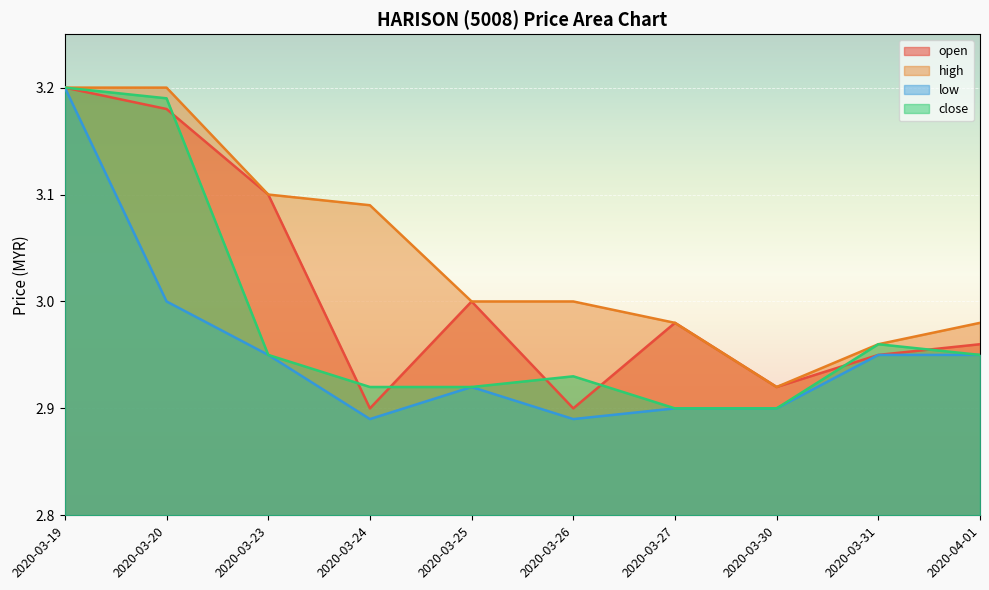

What is the sum of all low values?

29.6